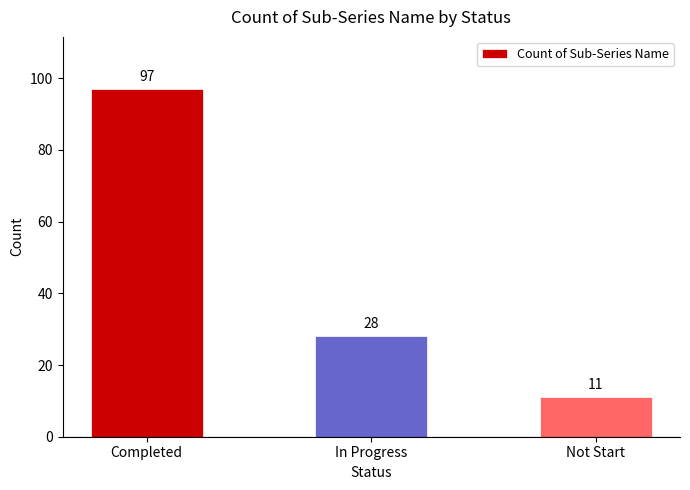

What is the label of the 2nd bar from the right?

In Progress